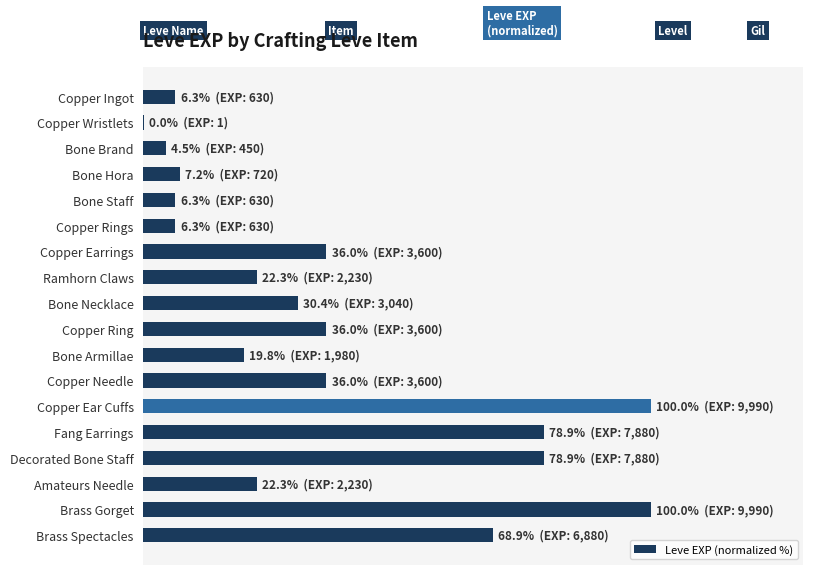

Are the bars horizontal?

Yes